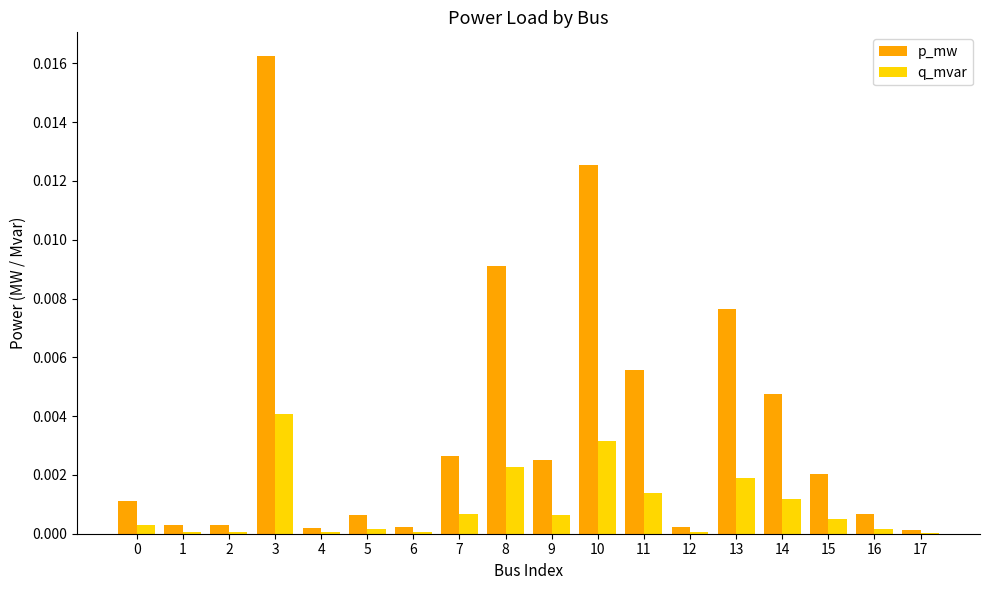

Is the value of p_mw at 14 greater than the value of q_mvar at 0?

Yes